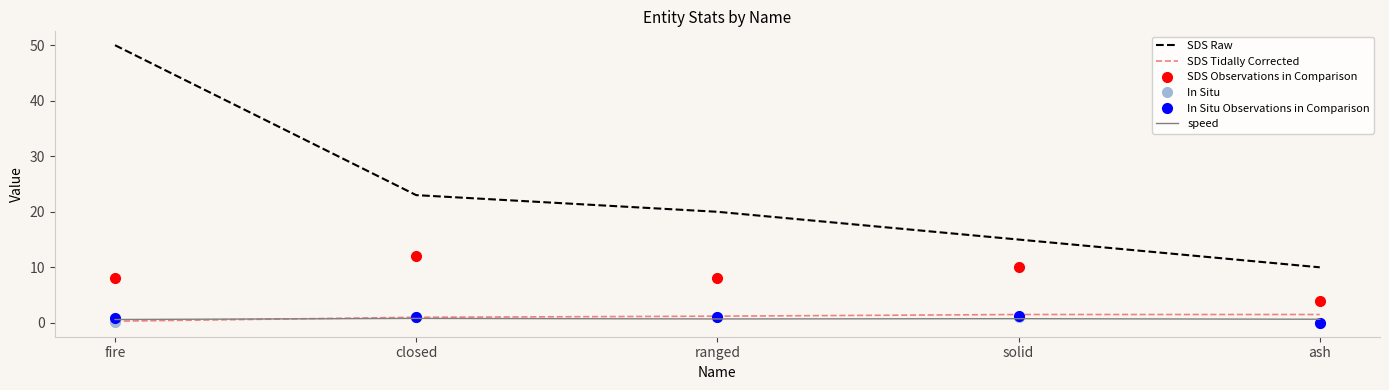

At which category is the sum across all series the highest?

fire